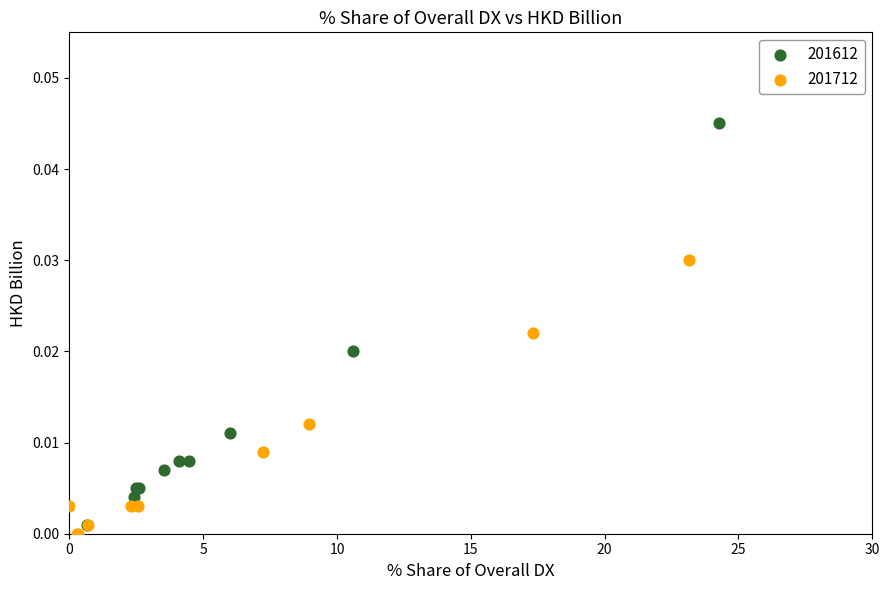

Which series contains the lowest Y value?

201712